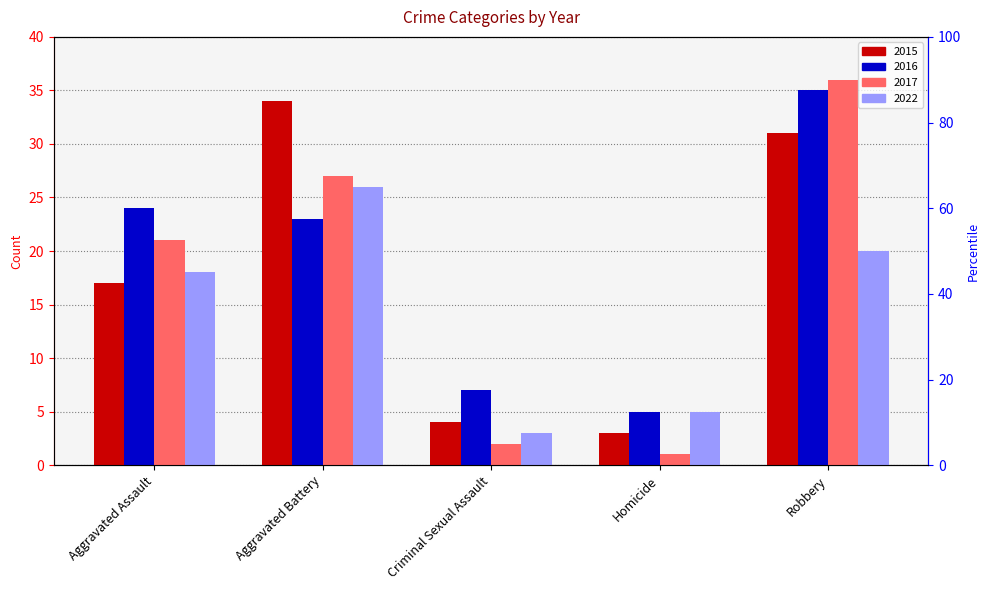

What is the maximum value shown in the chart?

36